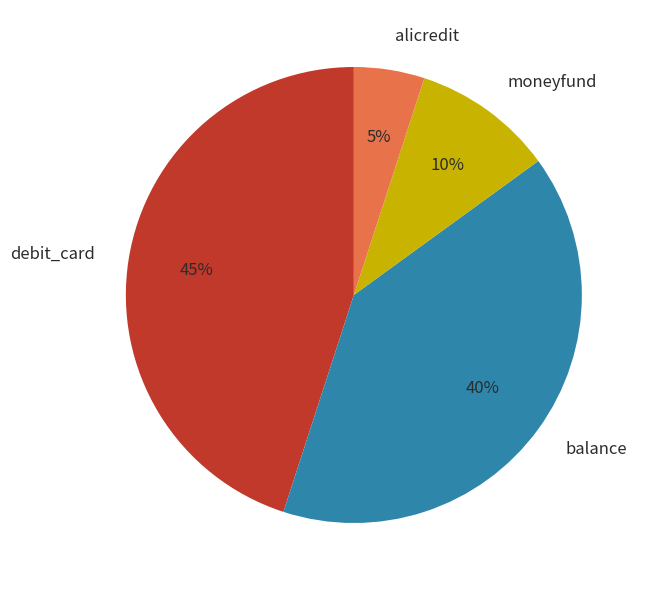

To the nearest percent, what is the difference between the debit_card and balance slice percentages?

5%